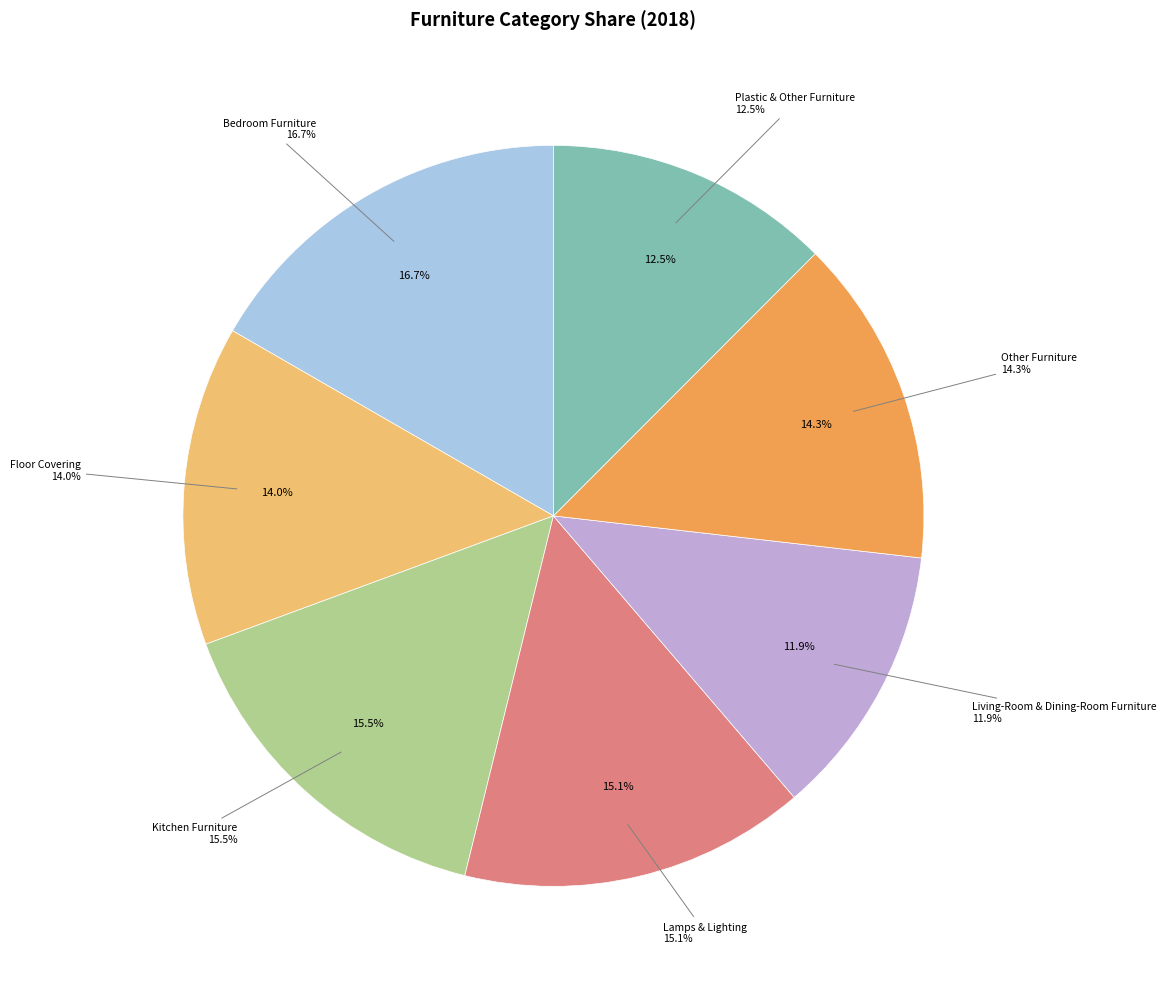

What is the ratio of the value at Lamps & Lighting to the value at Floor Covering?

1.1